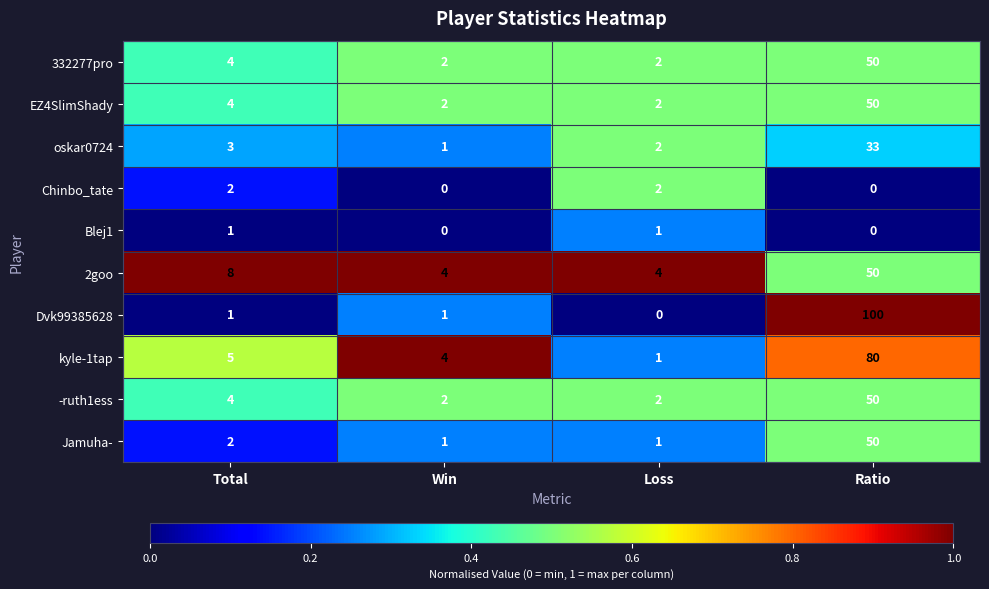

The -ruth1ess series shows 7 at Total. True or false?

False